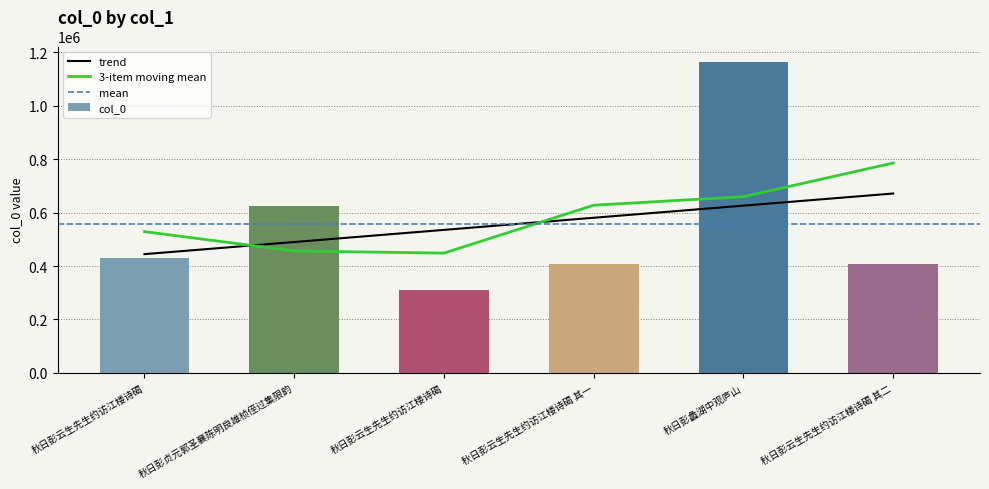

How many categories are shown in the chart?

6